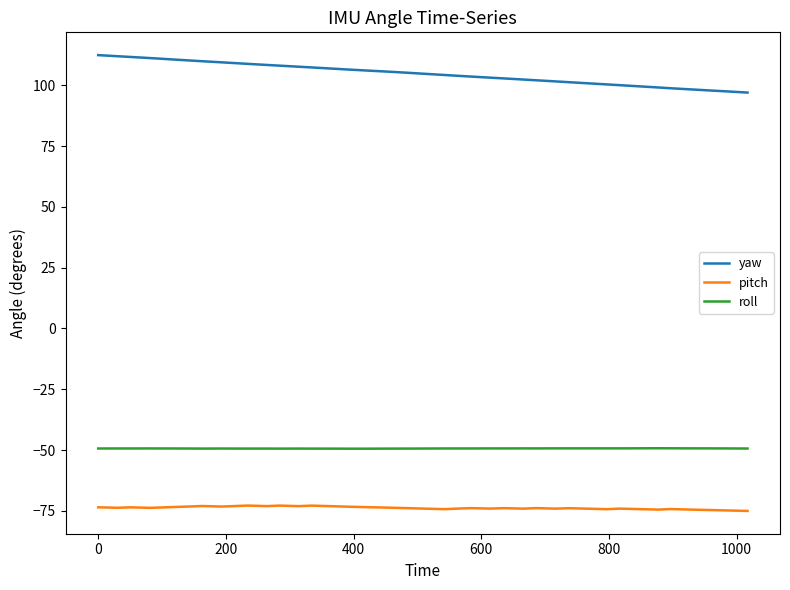

Which series has the largest range (max minus min)?

yaw